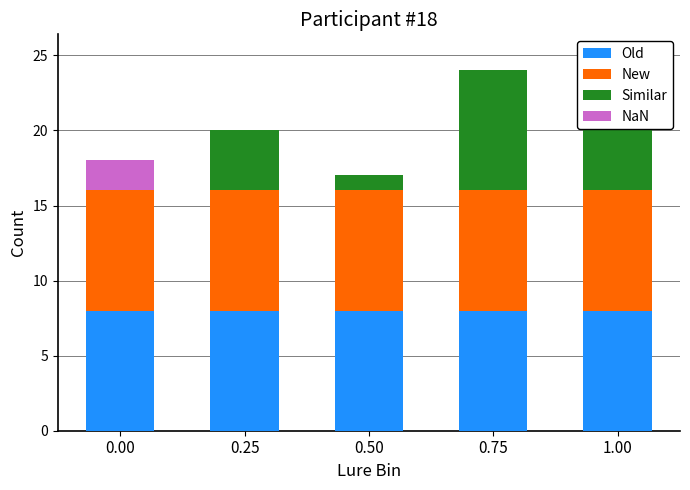

Rank the categories by Old value from lowest to highest.

0.00, 0.25, 0.50, 0.75, 1.00